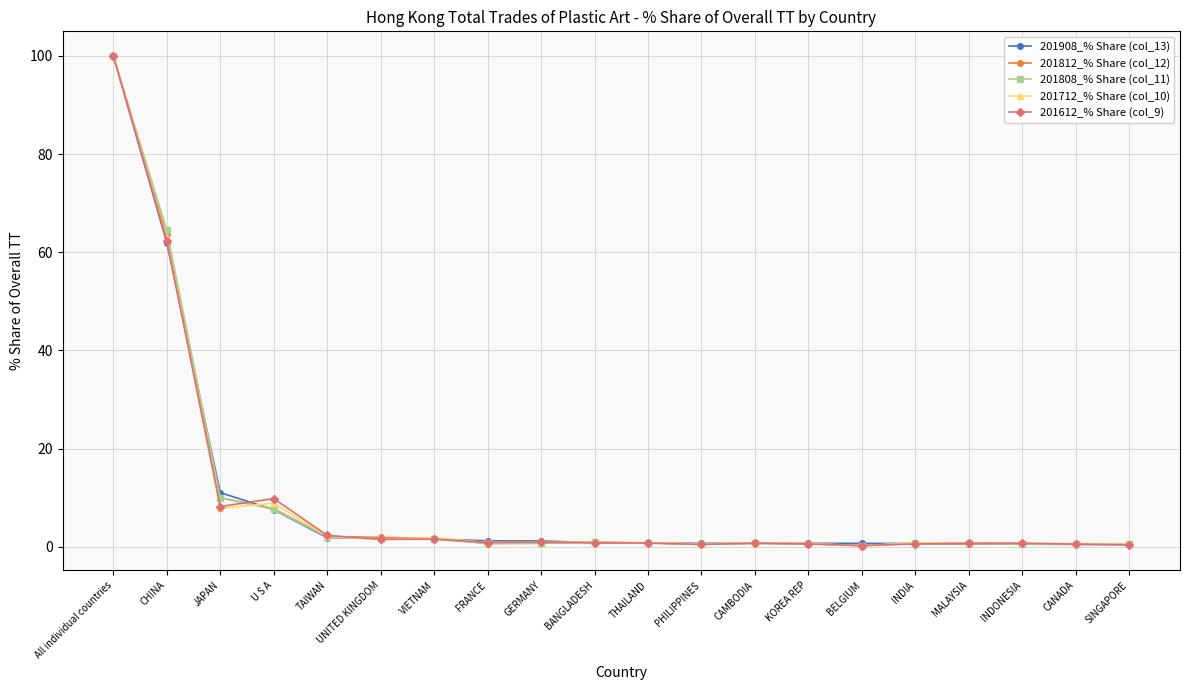

What position from the left is KOREA REP?

14